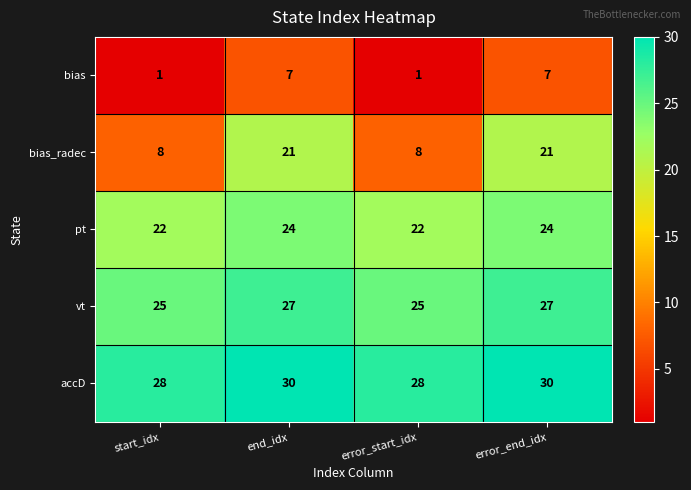

What is the sum of all vt values?

104